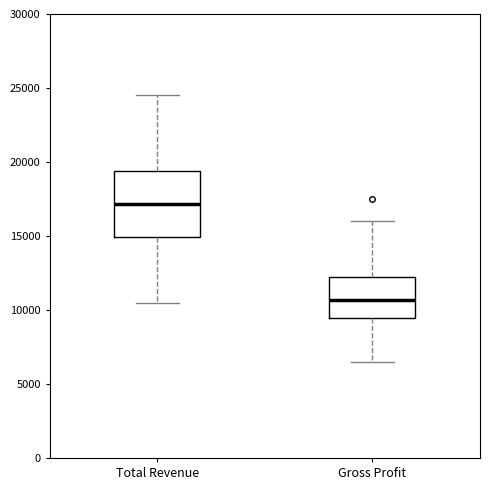

Reading left to right, transcribe this box plot: for each box, give where its median line is, the range the box spans, and where its two whiskers end, as read against the y-axis. The values are not printed on the chart, so give them approximately, as read against the axis.

Total Revenue: median 17000, box 15000 to 19500, whiskers 10500 to 24500
Gross Profit: median 10500, box 9500 to 12500, whiskers 6500 to 16000